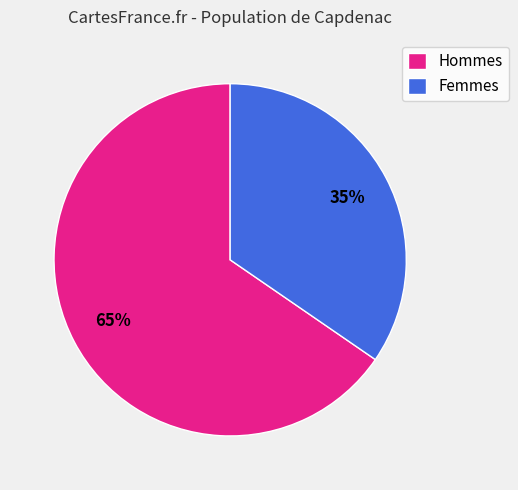

Rank the categories by value from highest to lowest.

Hommes, Femmes